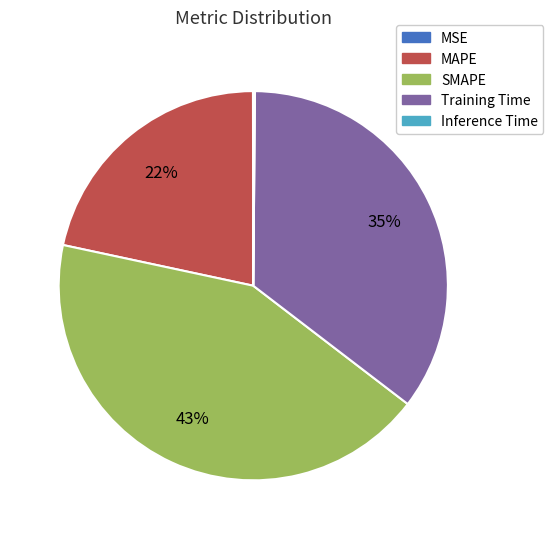

The Training Time slice represents 35% of the pie. True or false?

True